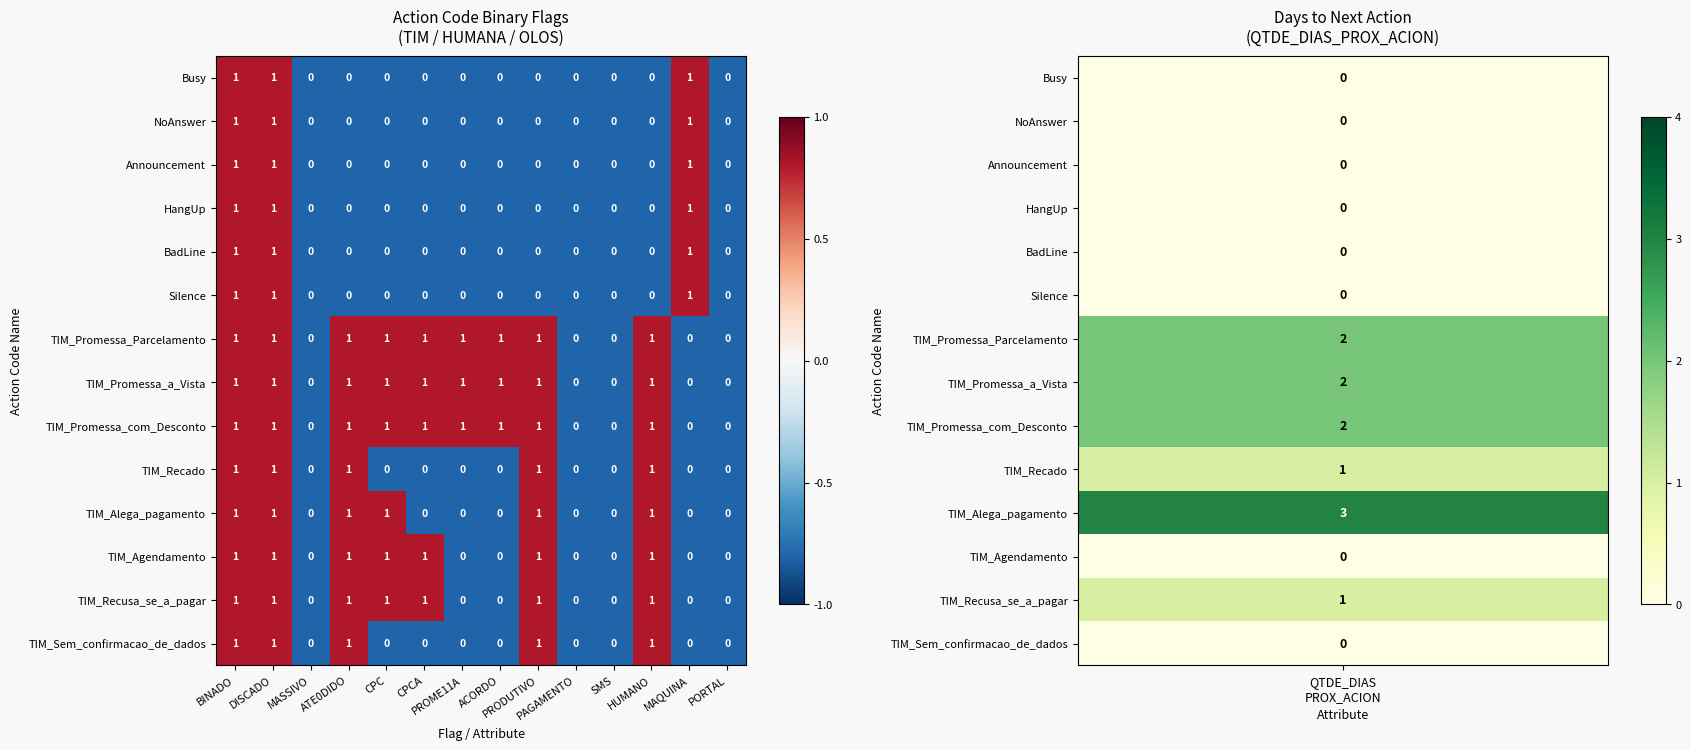

What is the sum of all TIM_Sem_confirmacao_de_dados values?

5